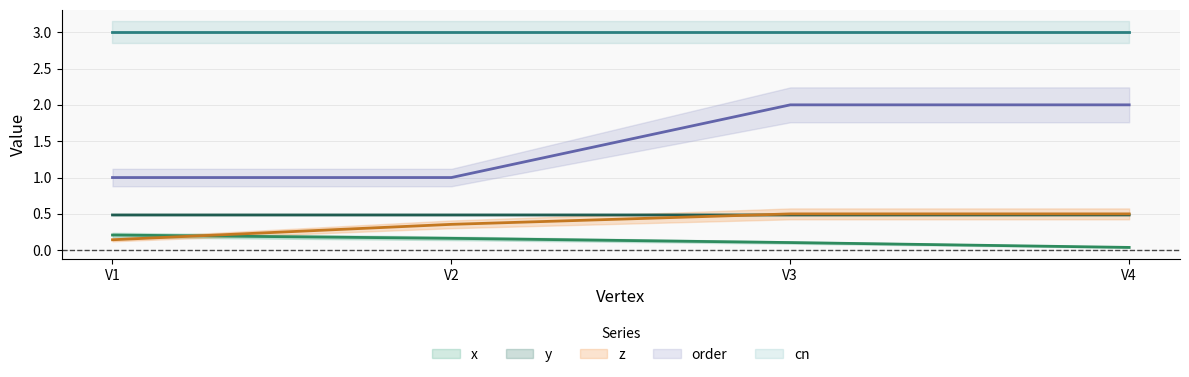

Read the order value at V3.

2.0